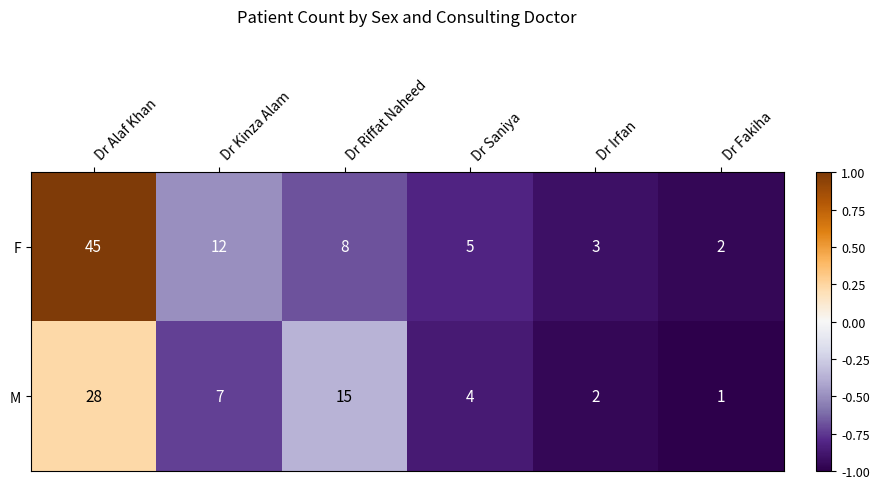

Reading right to left, what are all the values shown in this chart?

F: 2	3	5	8	12	45
M: 1	2	4	15	7	28